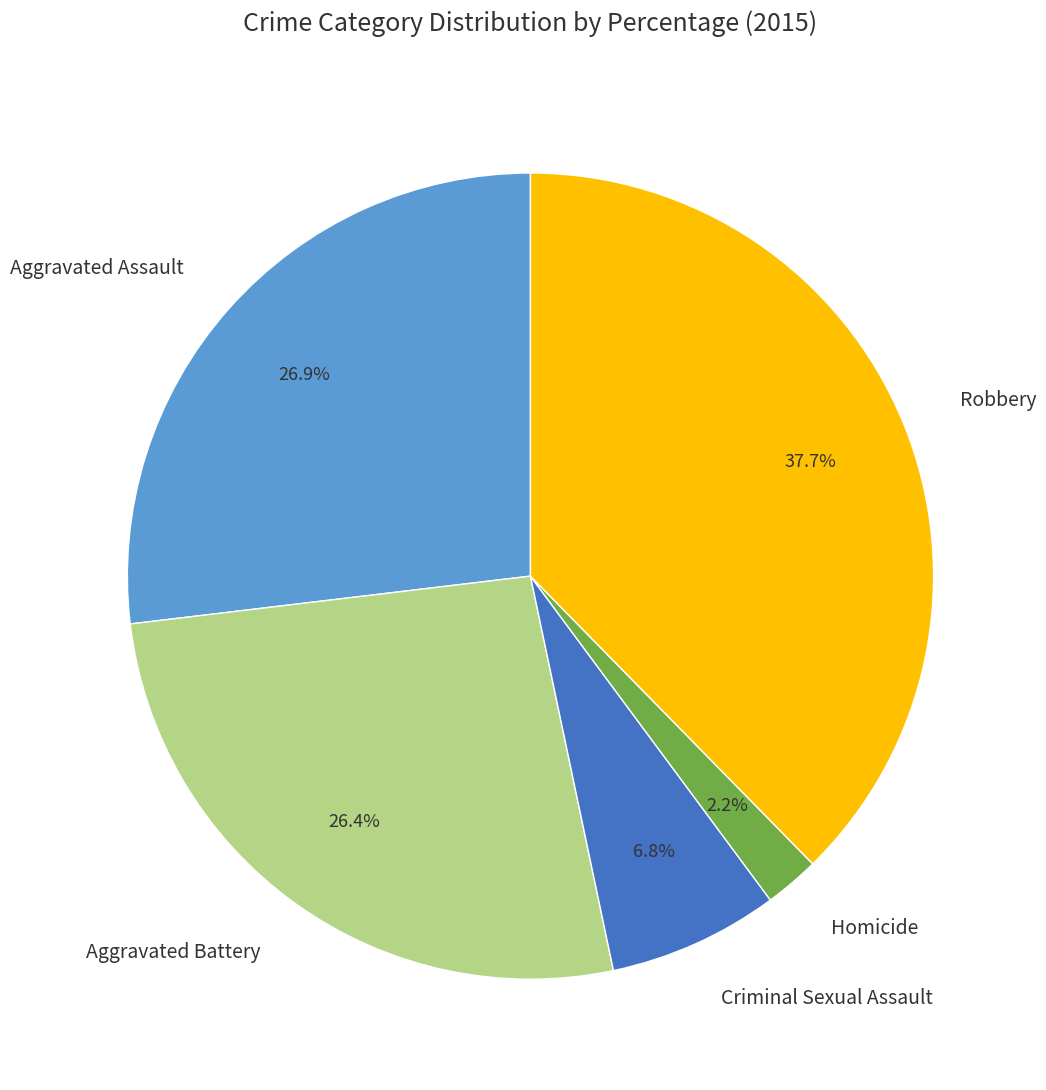

Is there a majority slice in this chart?

No